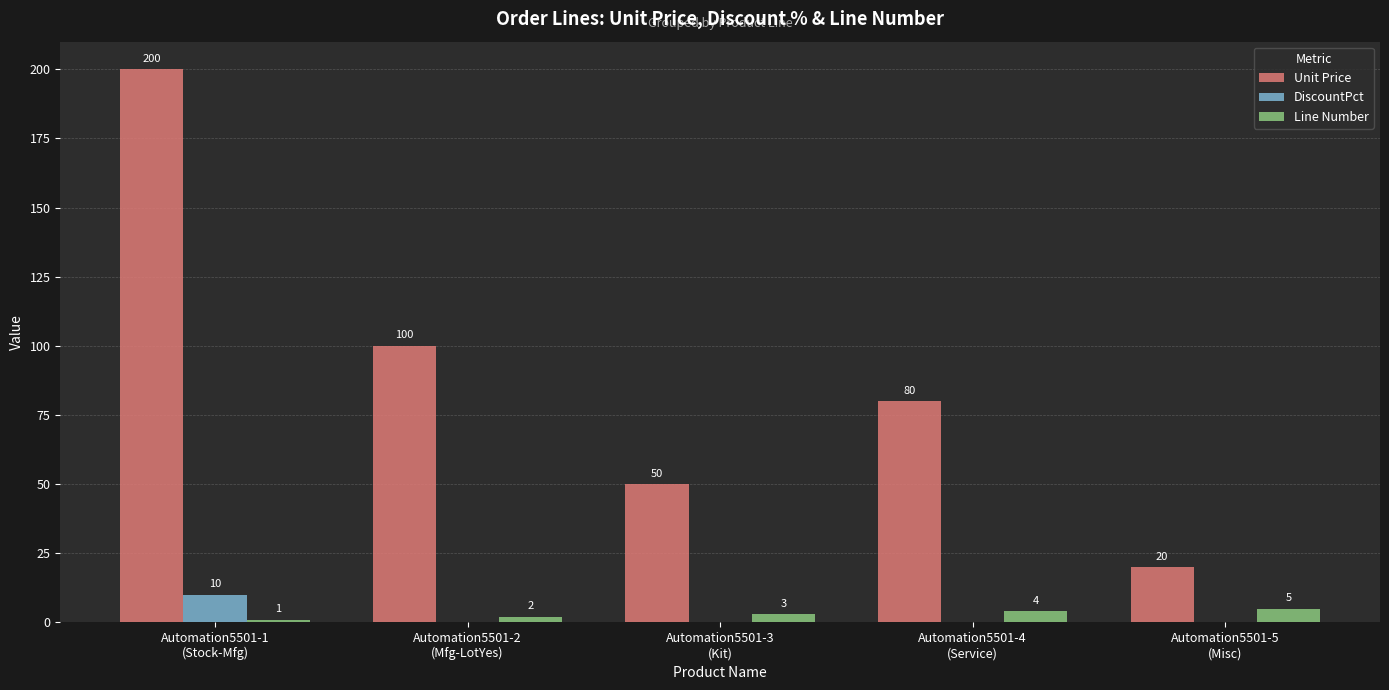

How many series are shown in this chart?

3